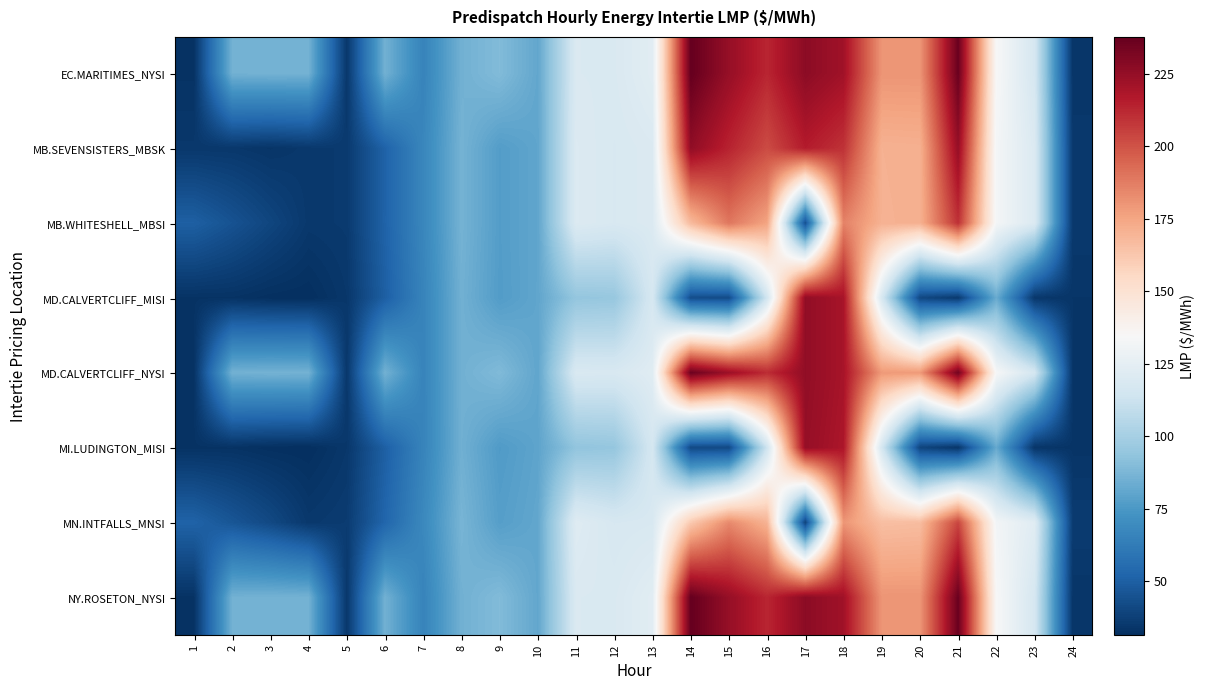

Reading left to right, extract all data points from this chart.

EC.MARITIMES_NYSI: 1=32.7	2=85.4	3=85.8	4=85.7	5=34.5	6=85.2	7=65.9	8=85.1	9=89.4	10=81.1	11=119.2	12=119.0	13=122.9	14=237.7	15=224.4	16=212.8	17=227.3	18=221.5	19=180.4	20=180.4	21=236.4	22=134.4	23=117.0	24=33.9
MB.SEVENSISTERS_MBSK: 1=34.8	2=34.7	3=33.6	4=35.0	5=35.6	6=51.3	7=67.2	8=85.9	9=77.2	10=80.6	11=120.2	12=118.3	13=119.8	14=226.1	15=213.7	16=202.1	17=215.9	18=209.3	19=170.8	20=171.2	21=224.4	22=132.6	23=119.9	24=35.1
MB.WHITESHELL_MBSI: 1=50.0	2=45.0	3=40.0	4=35.0	5=35.6	6=51.3	7=67.2	8=85.9	9=77.2	10=80.6	11=120.2	12=118.3	13=119.8	14=167.4	15=189.4	16=175.6	17=44.4	18=186.1	19=170.7	20=171.1	21=209.9	22=132.6	23=119.9	24=35.2
MD.CALVERTCLIFF_MISI: 1=32.8	2=32.9	3=31.7	4=31.4	5=34.6	6=49.9	7=66.0	8=85.0	9=76.9	10=80.7	11=94.3	12=95.2	13=117.1	14=43.0	15=42.5	16=115.0	17=225.8	18=219.7	19=117.4	20=40.8	21=35.6	22=82.9	23=34.6	24=33.8
MD.CALVERTCLIFF_NYSI: 1=32.8	2=85.4	3=85.9	4=85.8	5=34.6	6=85.4	7=66.0	8=85.0	9=89.0	10=80.7	11=118.8	12=118.3	13=122.2	14=235.9	15=223.0	16=211.3	17=225.8	18=219.7	19=179.1	20=178.9	21=234.4	22=133.7	23=116.5	24=33.8
MI.LUDINGTON_MISI: 1=32.7	2=32.8	3=31.7	4=31.4	5=34.6	6=50.0	7=66.0	8=84.7	9=76.3	10=80.1	11=93.6	12=94.6	13=116.5	14=41.5	15=41.3	16=113.6	17=224.6	18=218.2	19=116.3	20=39.7	21=34.1	22=82.0	23=33.8	24=33.5
MN.INTFALLS_MNSI: 1=51.3	2=46.2	3=41.2	4=35.0	5=36.3	6=52.6	7=68.2	8=86.8	9=77.8	10=81.1	11=121.6	12=117.6	13=118.3	14=161.7	15=183.8	16=170.3	17=39.0	18=180.1	19=165.9	20=166.7	21=203.8	22=131.9	23=122.3	24=36.2
NY.ROSETON_NYSI: 1=32.7	2=85.4	3=85.8	4=85.7	5=34.5	6=85.2	7=65.9	8=85.1	9=89.4	10=81.1	11=119.2	12=119.0	13=122.9	14=237.7	15=224.4	16=212.8	17=227.3	18=221.5	19=180.4	20=180.4	21=236.4	22=134.4	23=117.0	24=33.9